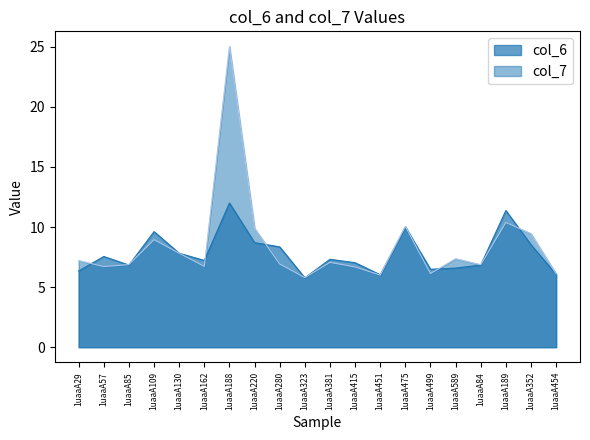

True or false: col_6 has a value of 7.0 at 1uaaA415.

True